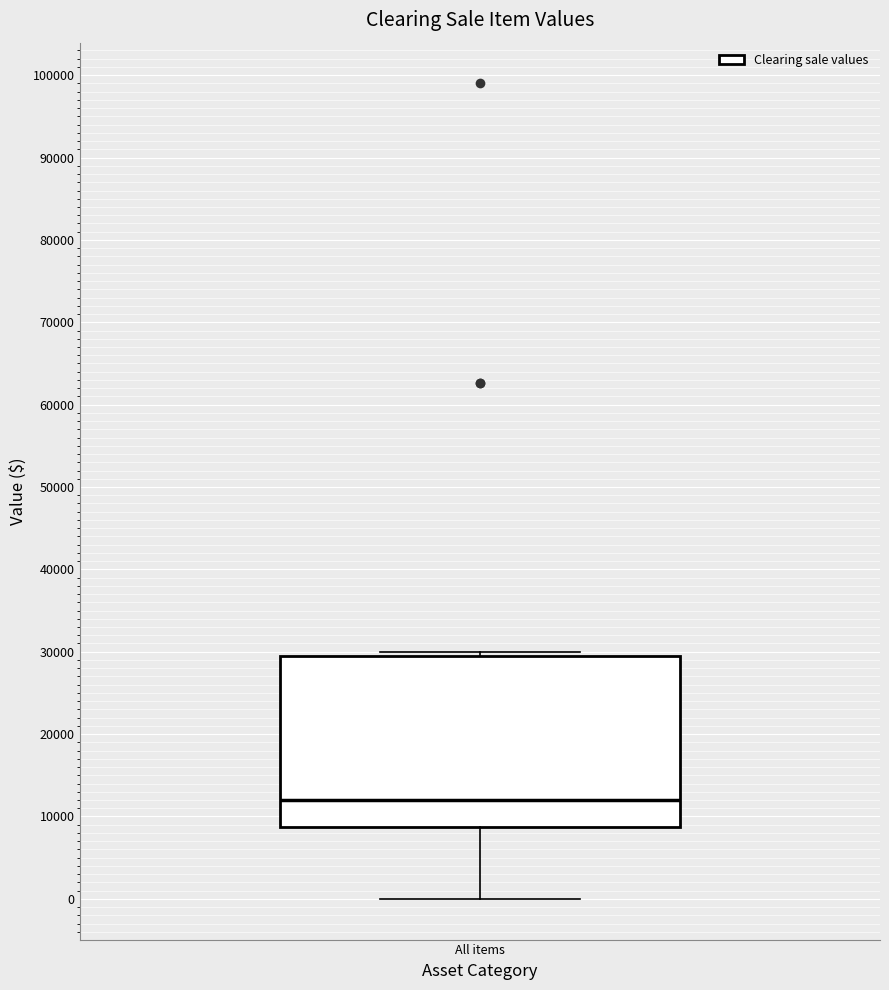

Read this box plot against the y-axis: the position of the median line, the range covered by the box, and the ends of both whiskers. The values are not printed on the chart, so give them approximately, as read against the axis.

median 12000, box 9000 to 30000, whiskers 0 to 30000 (just above the box's upper edge)